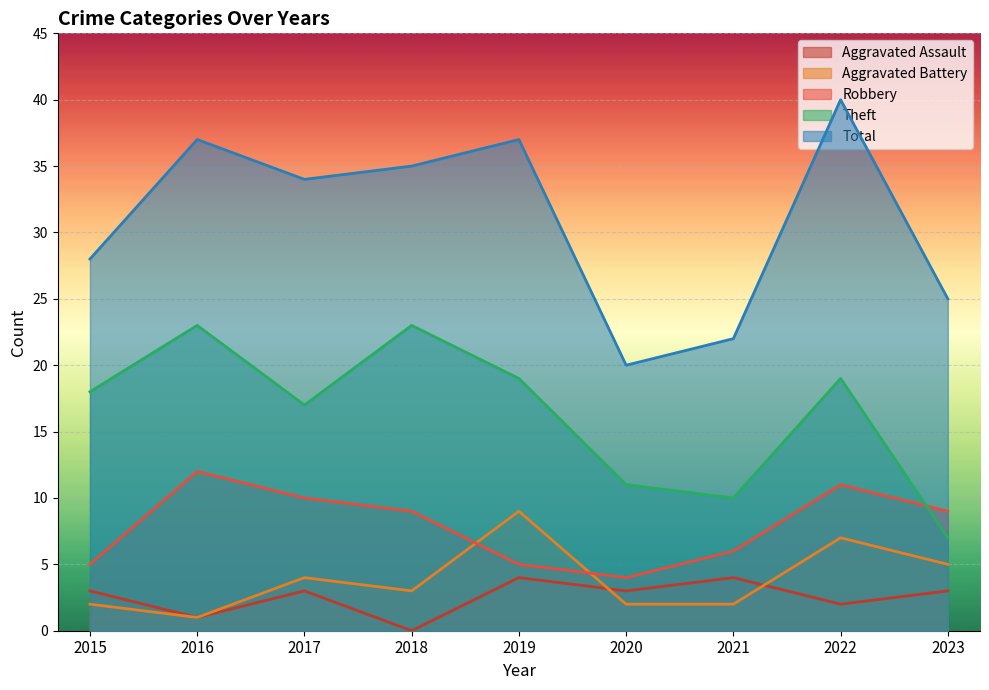

What is the difference between the second highest and second lowest values in the Robbery series?

6